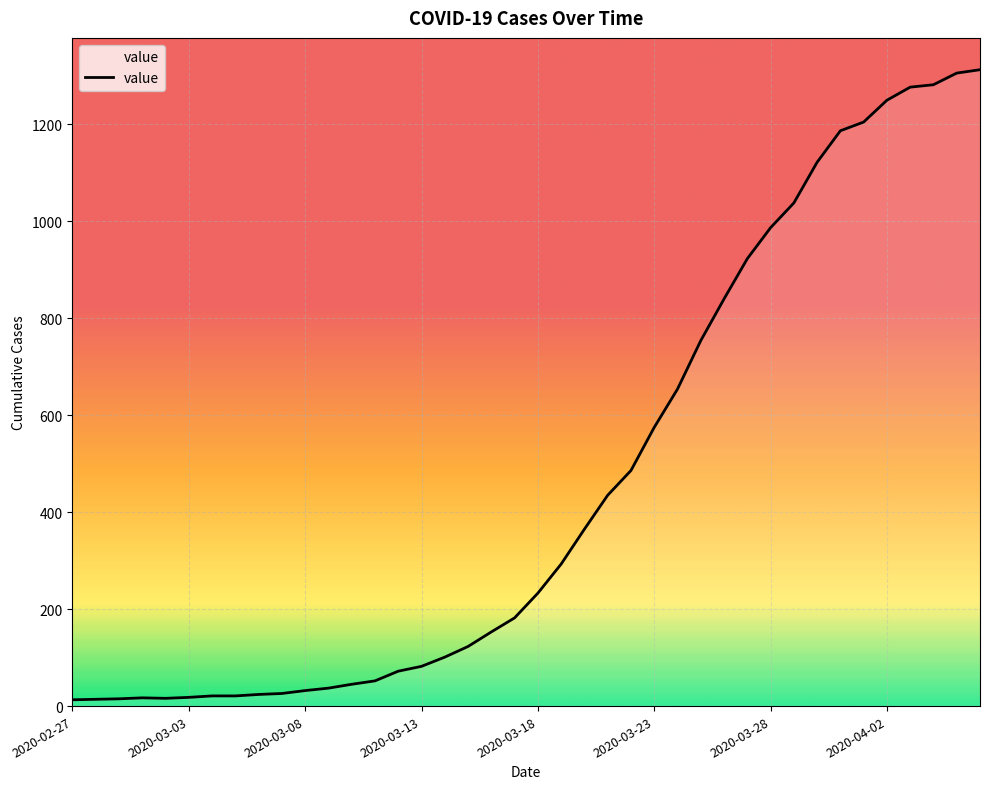

What is the difference between the maximum and minimum values?

1300